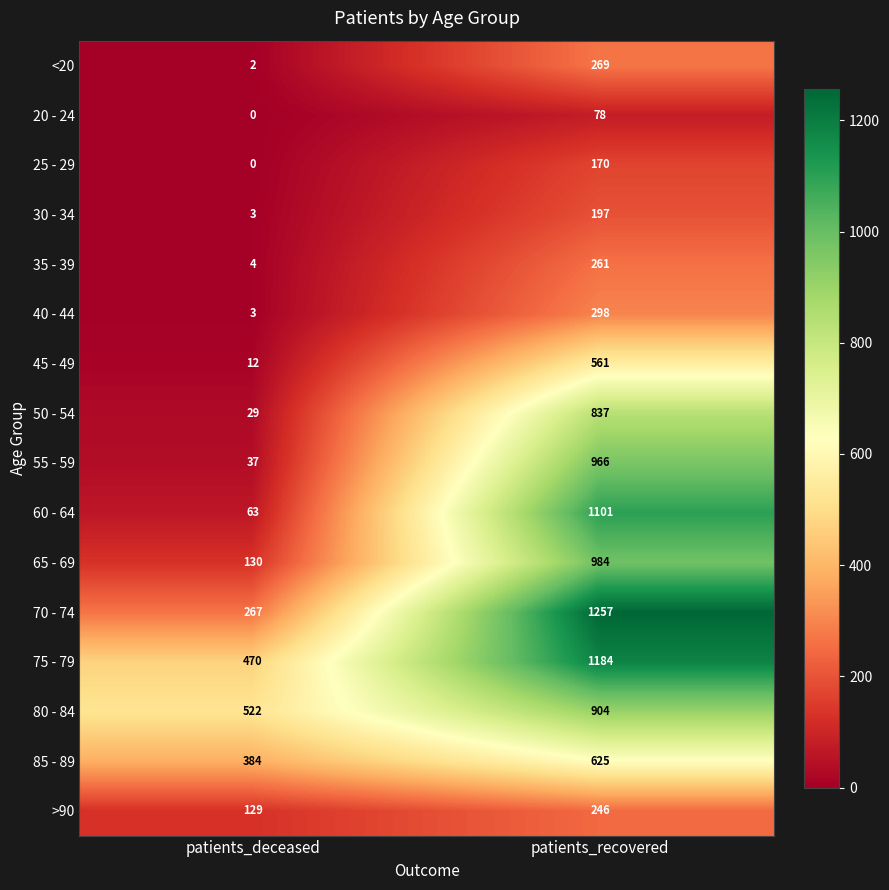

Rank the categories by 70 - 74 value from lowest to highest.

patients_deceased, patients_recovered